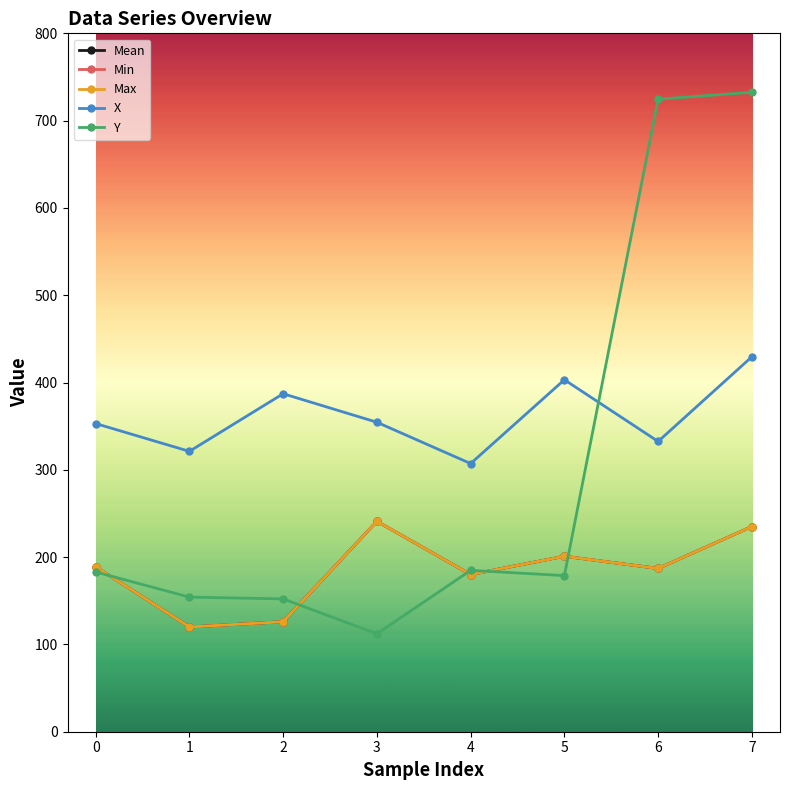

Where is the first local minimum for Min?

1